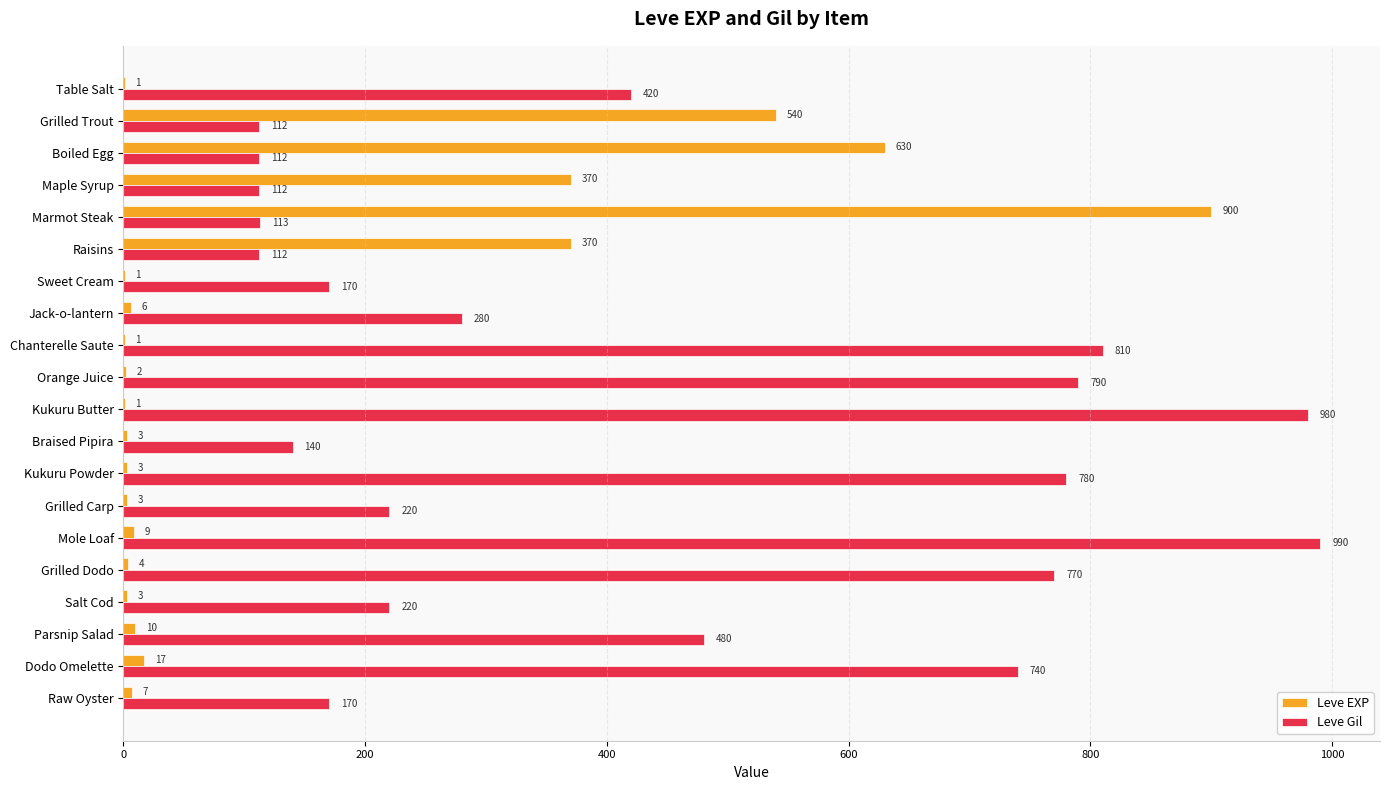

What is the maximum value for Leve Gil?

990